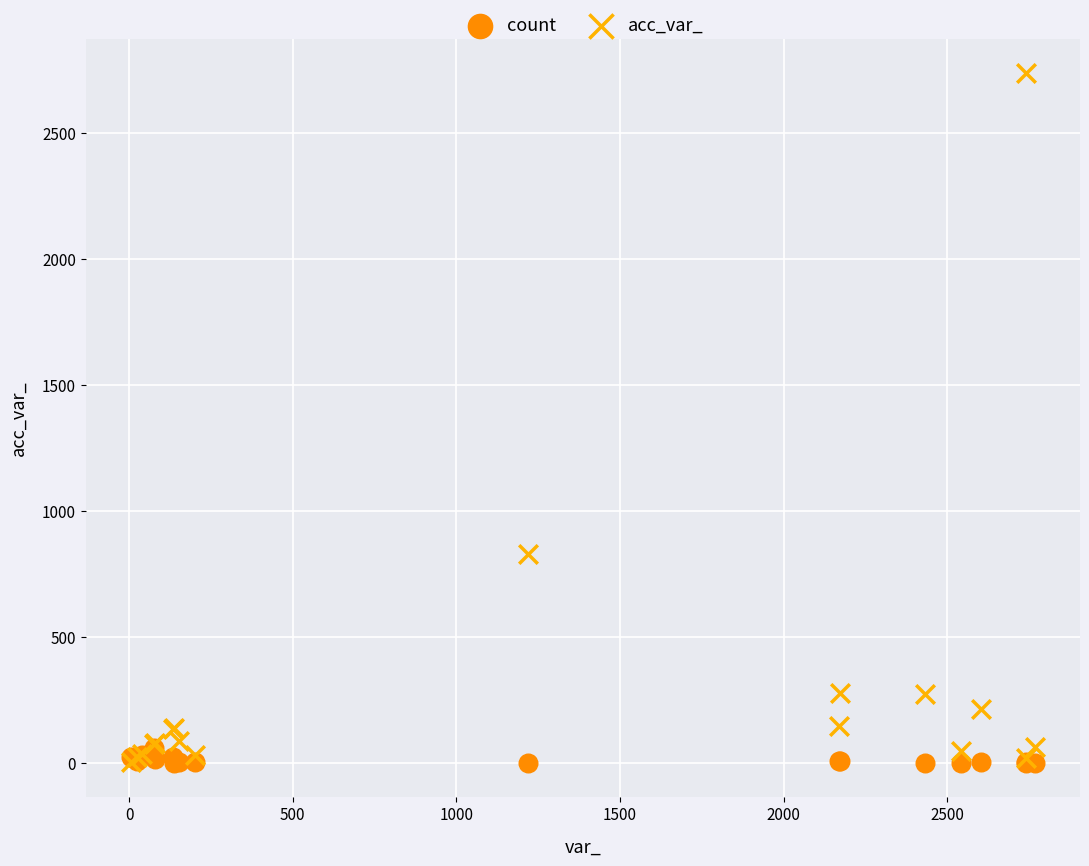

Which series has the widest spread of Y values?

acc_var_